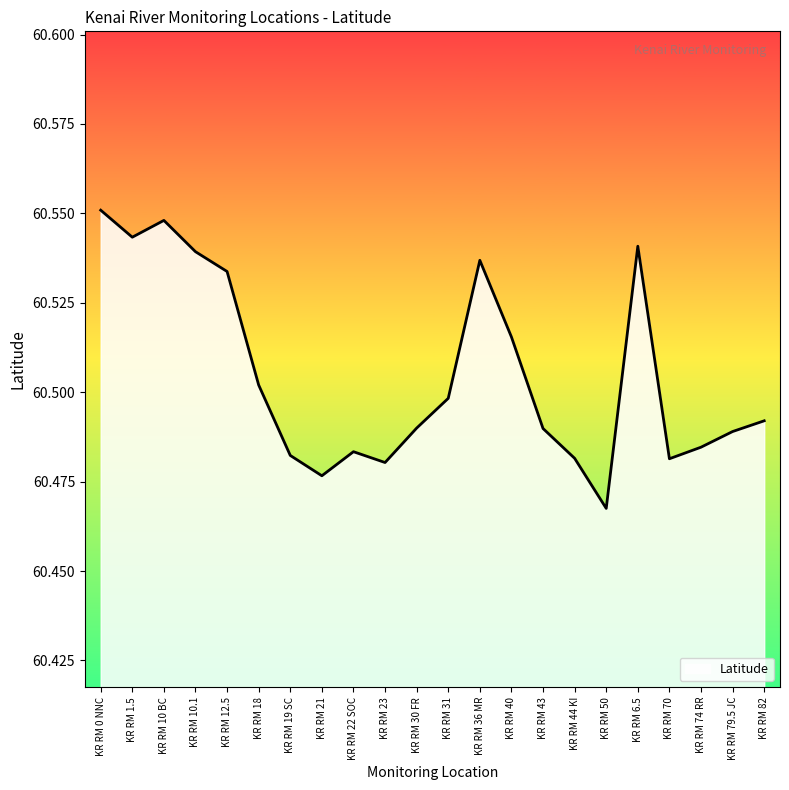

Approximately how many times larger is the value at KR RM 12.5 compared to KR RM 10.1?

1.0